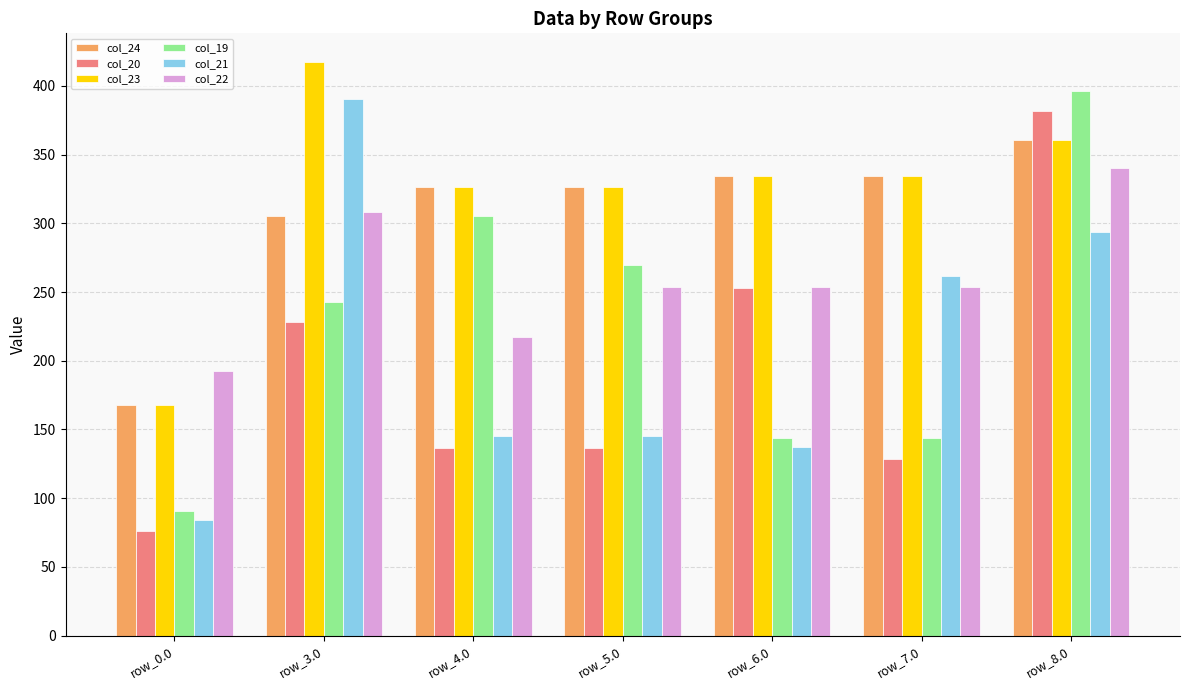

What is the sum of all col_24 values?

2154.6